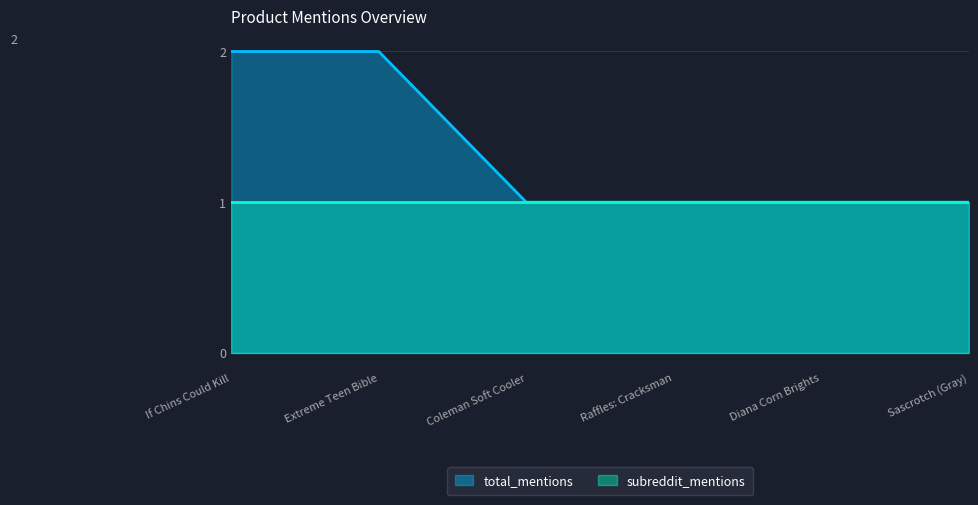

Which series changed the most between If Chins Could Kill and Raffles: Cracksman?

total_mentions